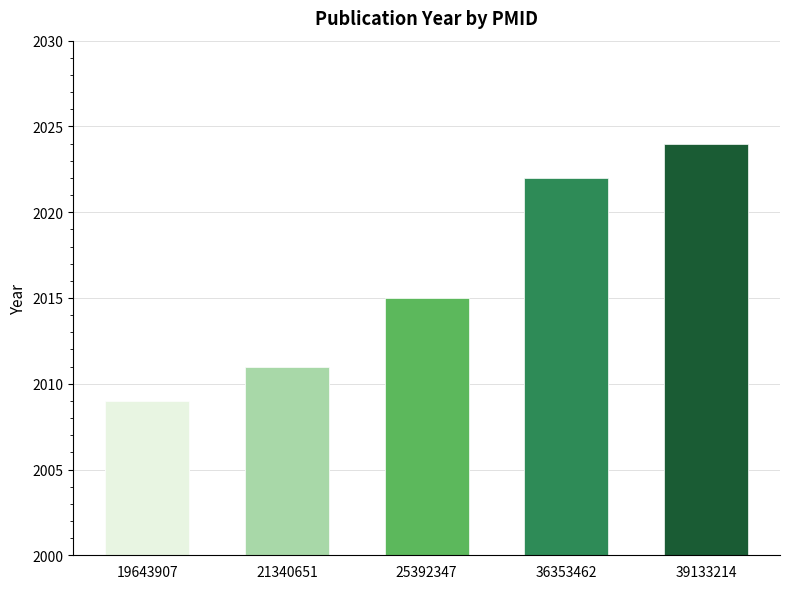

Count the number of categories in the chart.

5